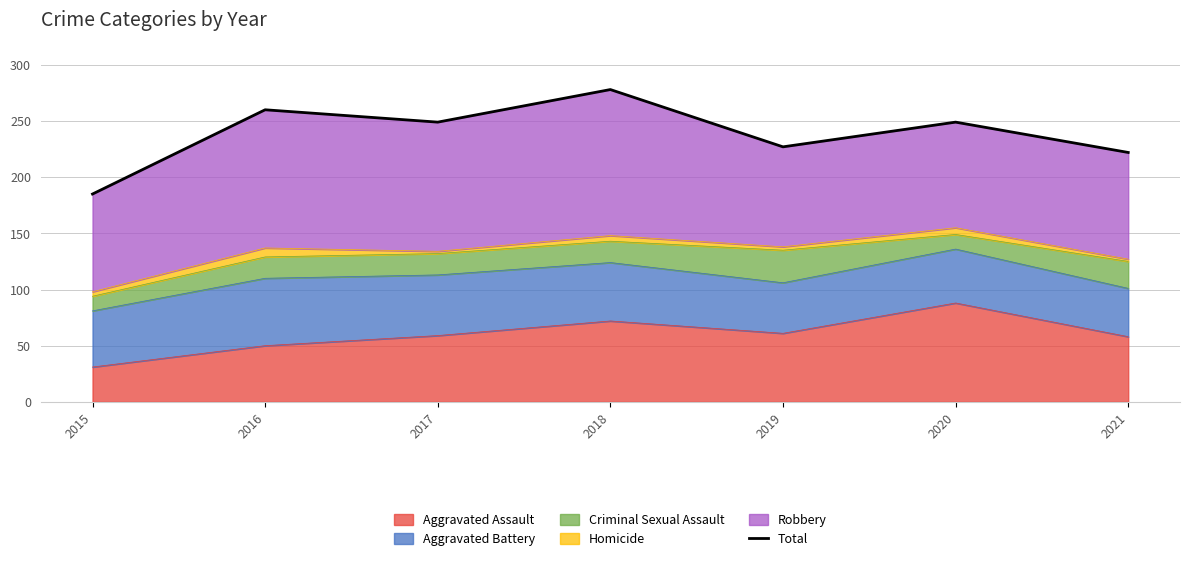

Approximately how many times larger is the value at 2017 compared to 2018?

0.9